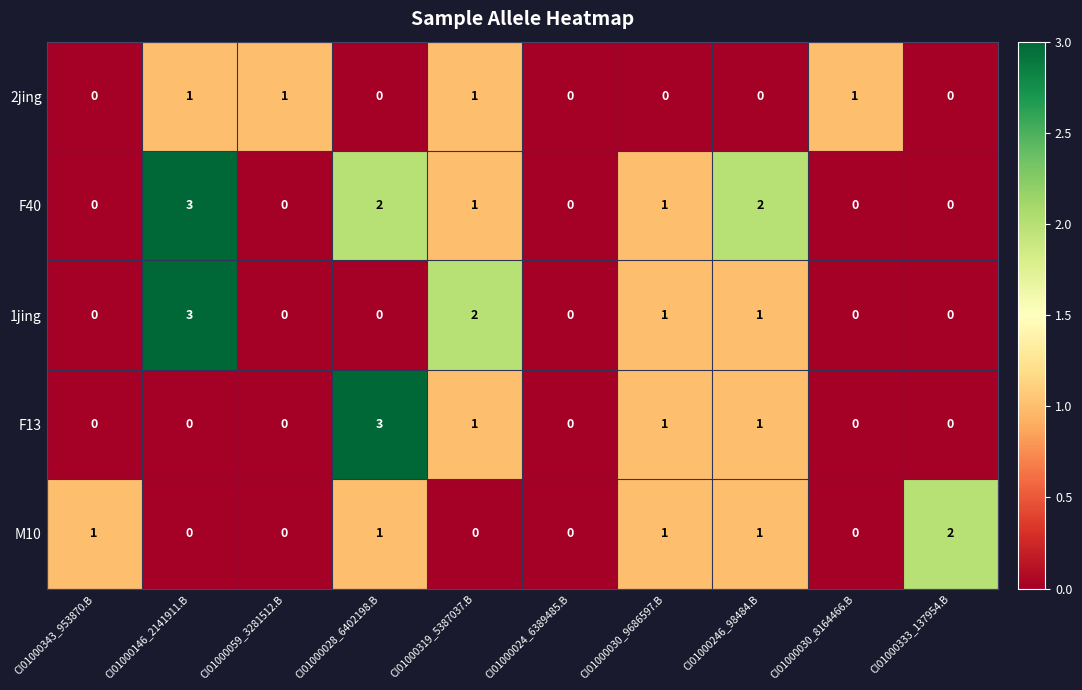

What is the difference between the maximum and minimum values in the F40 series?

3